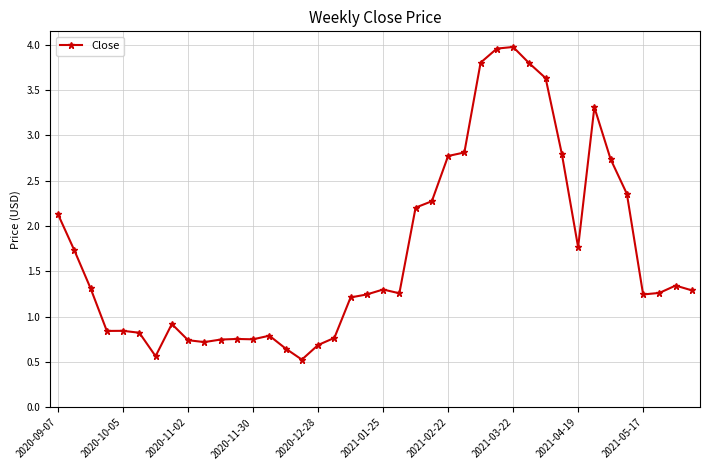

What is the value of the 1st point from the left?

2.1